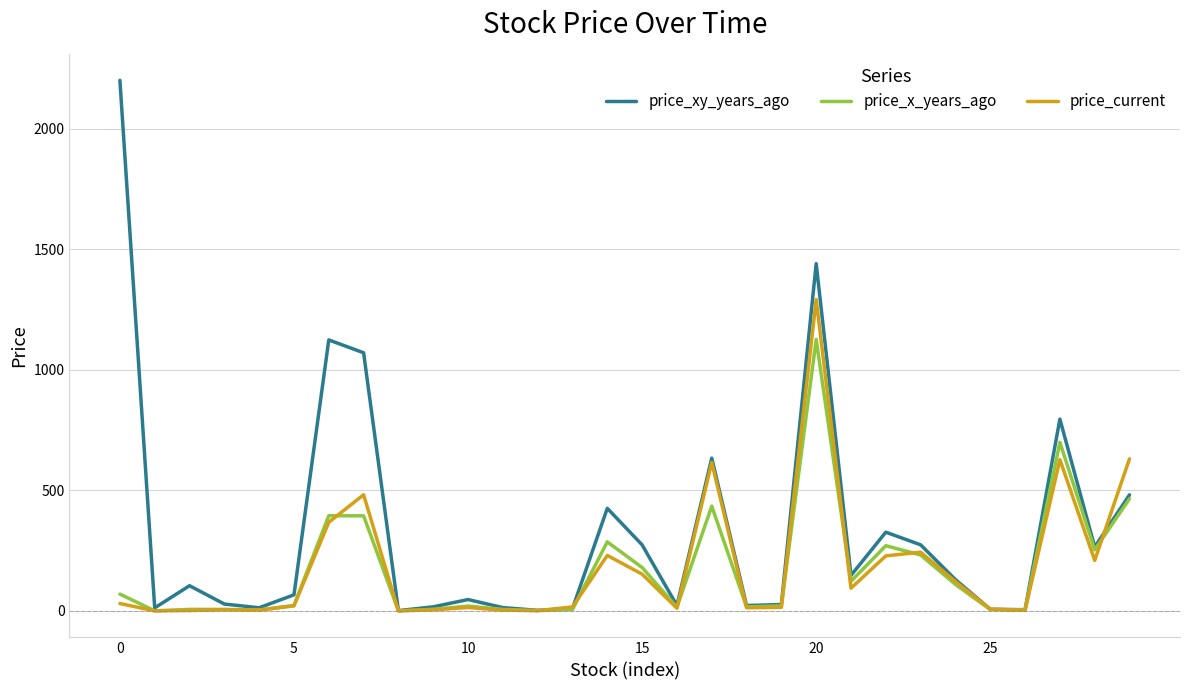

Which series has the largest total across all categories?

price_xy_years_ago